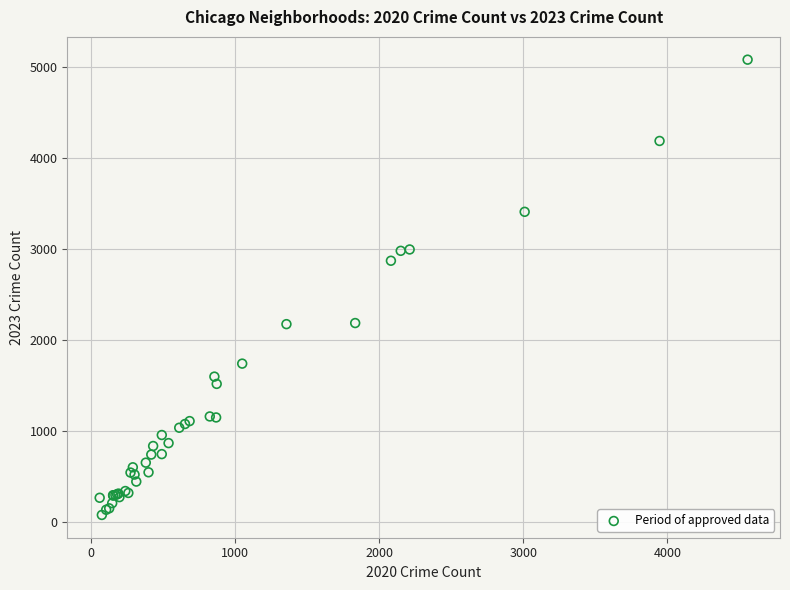

What Y value in the scatter plot is closest to 2575?

2867